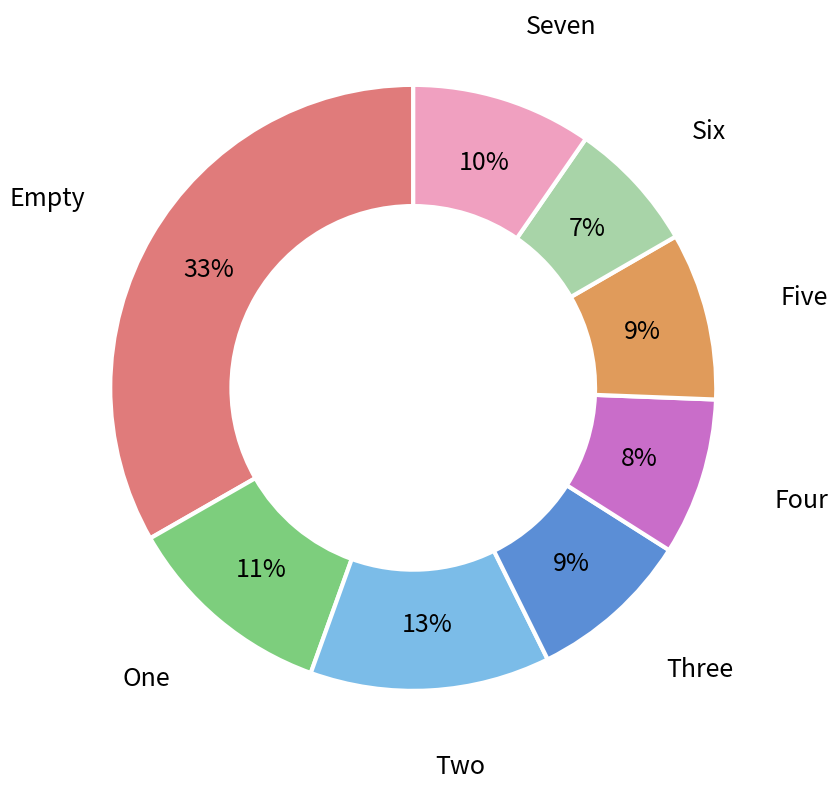

To the nearest percent, what is the difference between the largest and smallest slice percentages?

26%